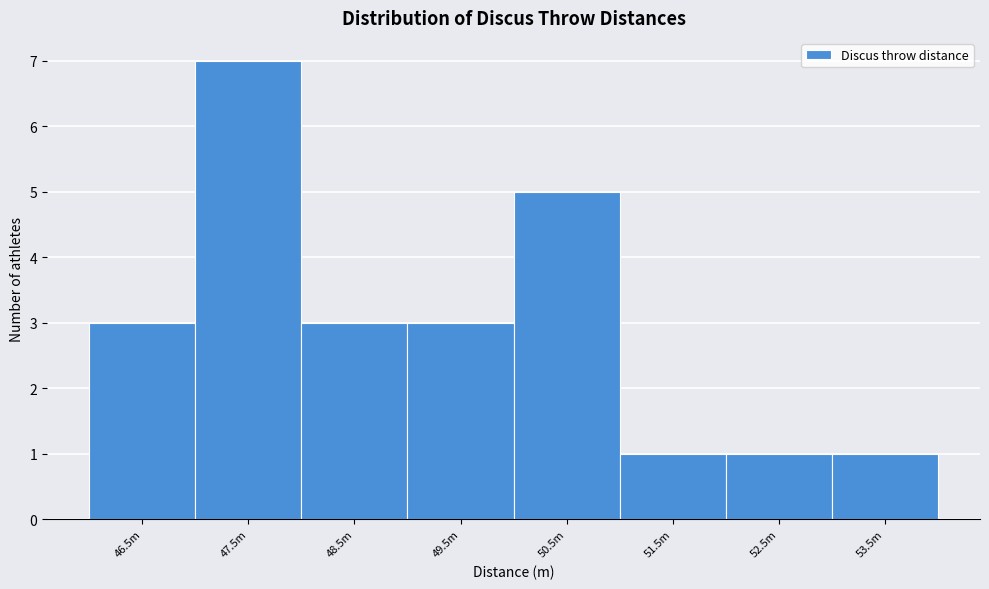

Reading left to right, transcribe all the data shown in this chart.

3	7	3	3	5	1	1	1